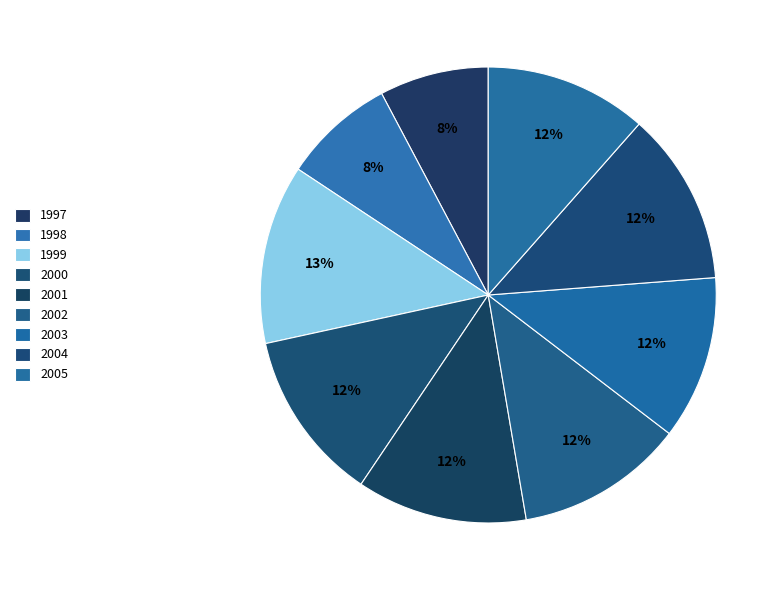

Count the number of slices in the pie.

9